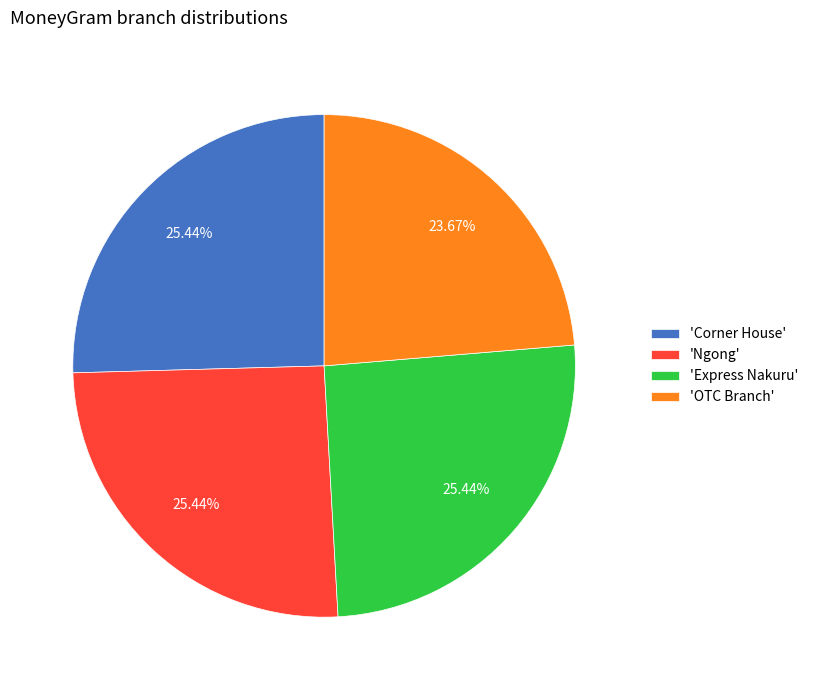

Is there a majority slice in this chart?

No